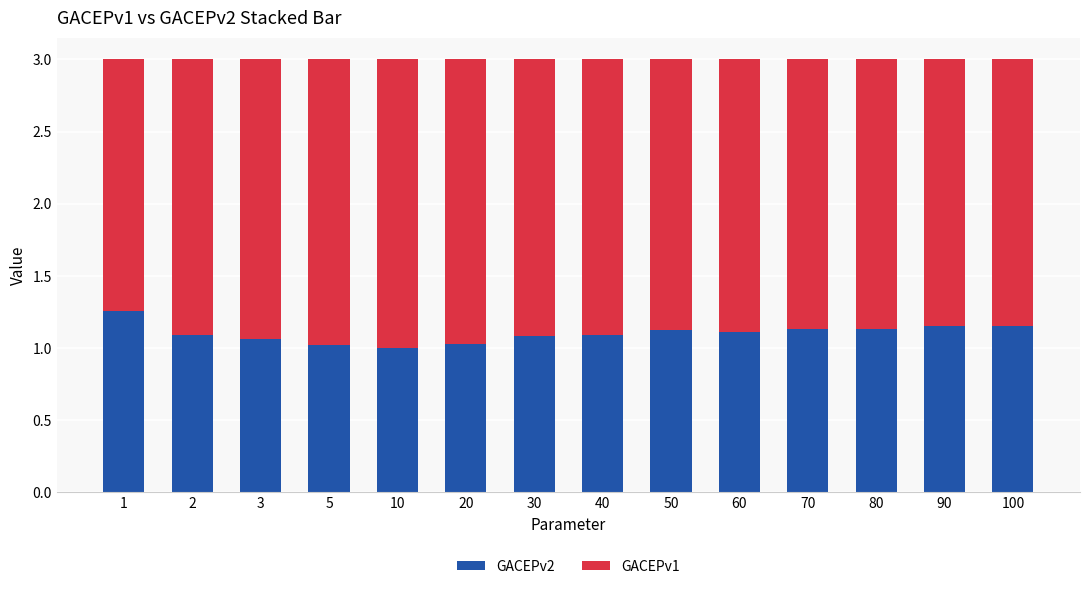

The GACEPv2 series shows 1.0 at 5. True or false?

True